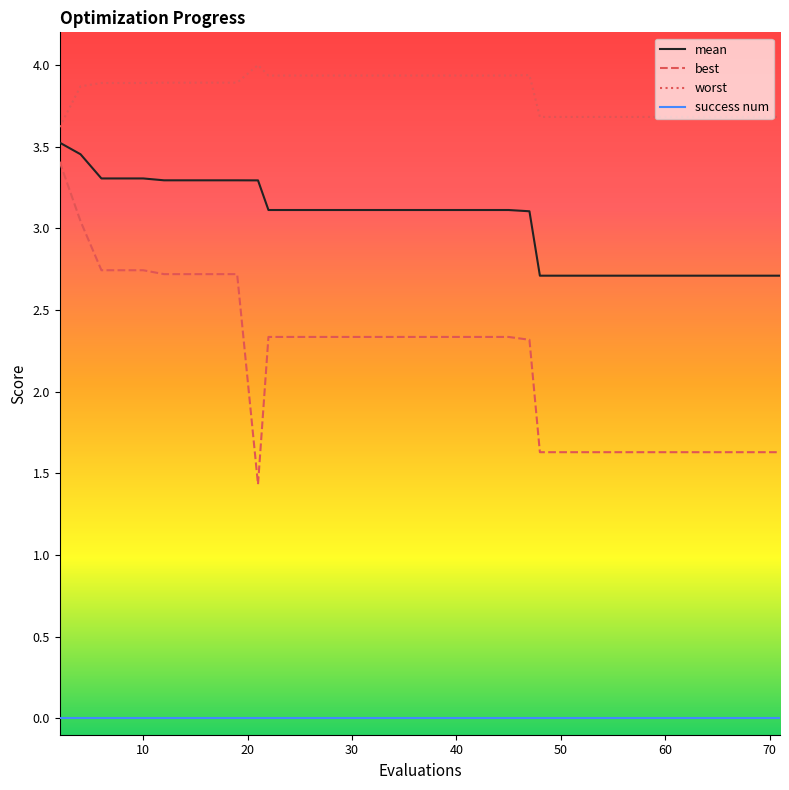

How many lines are shown in the chart?

4